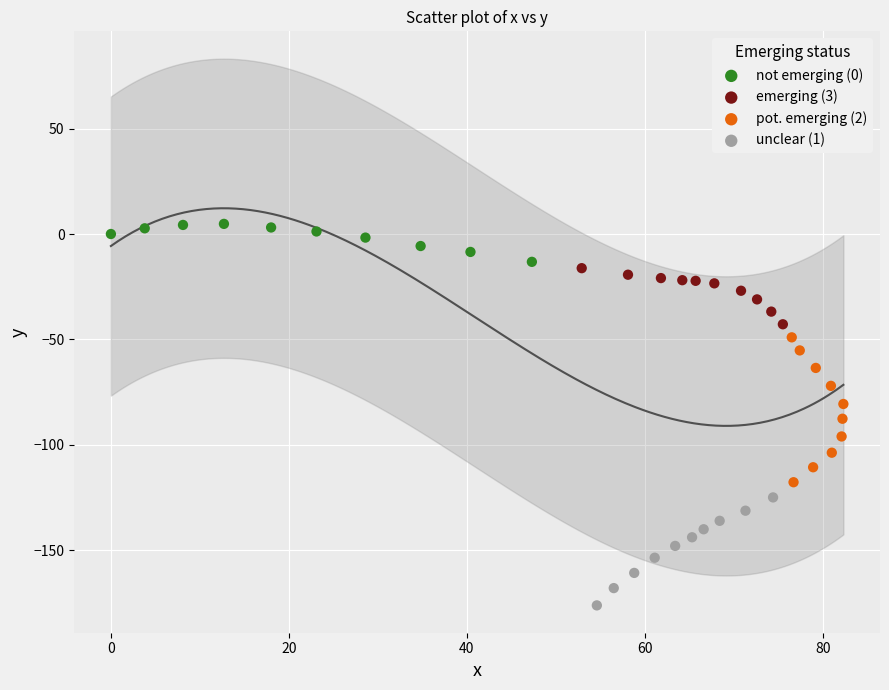

Which series reaches the minimum Y coordinate?

unclear (1)